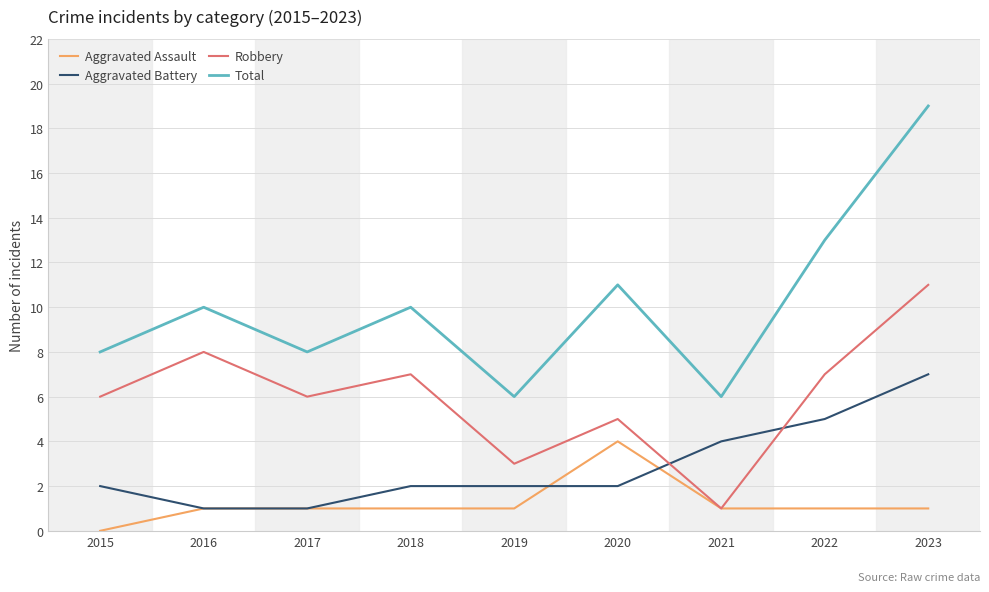

Count the Aggravated Battery values in the range 2 to 4.

5